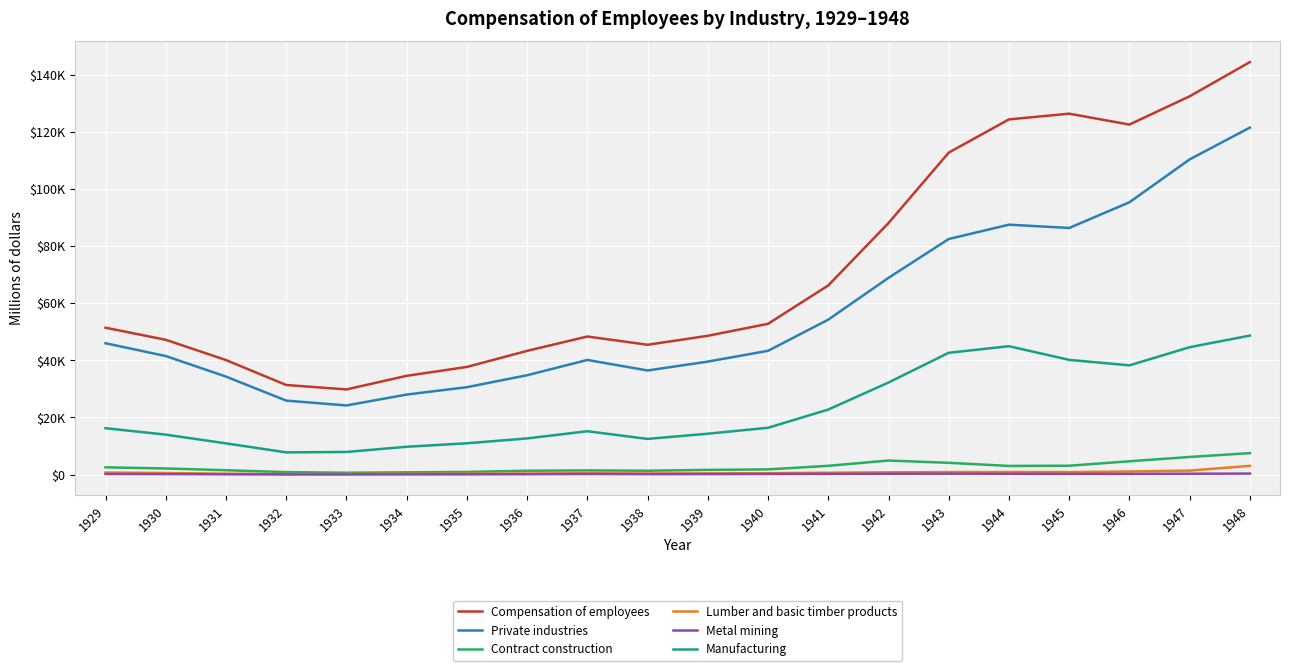

Does the chart display data point markers on the line(s)?

No